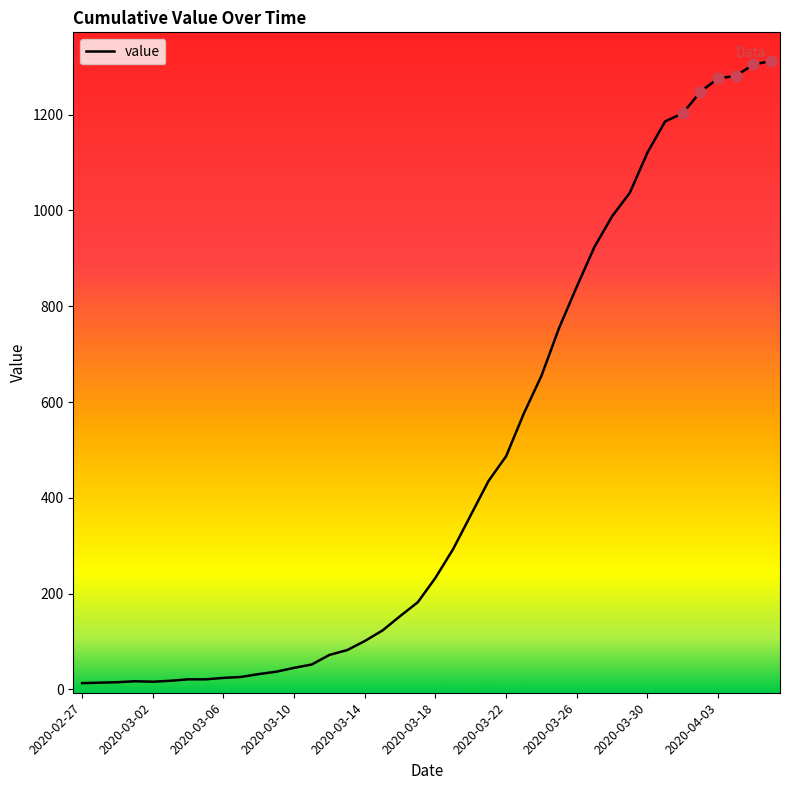

What is the difference between the maximum and minimum values?

1299